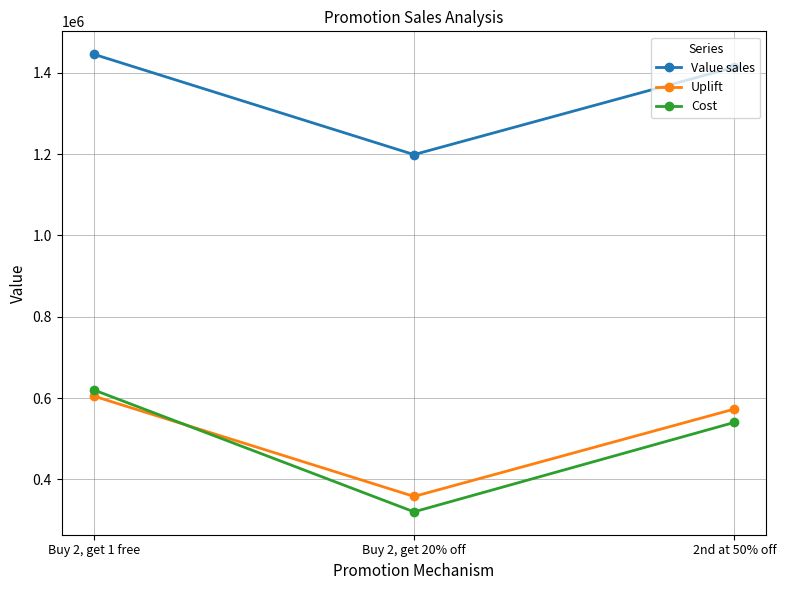

How many data points in Cost are less than 540000?

1